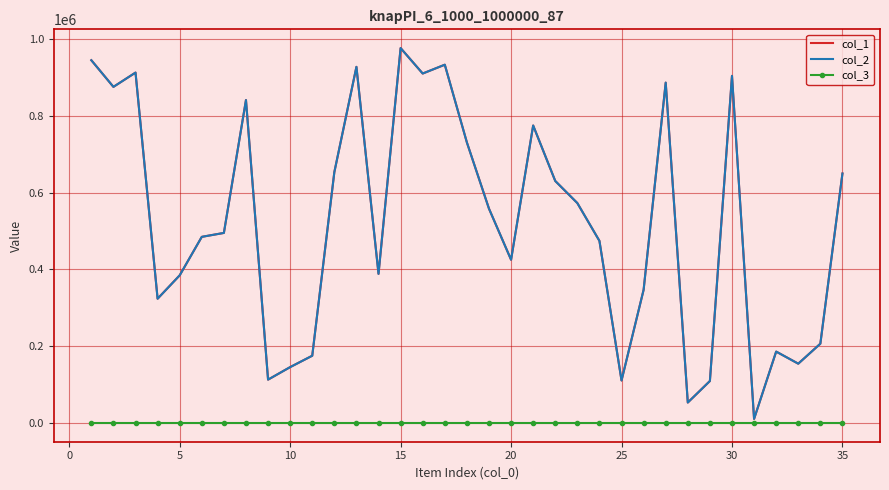

Reading right to left, extract all data points from this chart.

col_1: 649514	206420	154403	185877	10621	903763	109254	53240	886171	346794	110622	474066	572534	630126	774544	424995	558047	730453	932805	909866	976131	388284	927212	653070	175105	145461	112868	840787	494834	484625	384449	323569	912290	875141	944490
col_2: 649514	206420	154403	185877	10621	903763	109254	53240	886171	346794	110622	474066	572534	630126	774544	424995	558047	730453	932805	909866	976131	388284	927212	653070	175105	145461	112868	840787	494834	484625	384449	323569	912290	875141	944490
col_3: 1	1	1	1	1	1	1	1	1	1	1	1	1	1	1	1	1	1	1	1	1	1	1	1	1	1	1	1	1	1	1	1	1	1	1